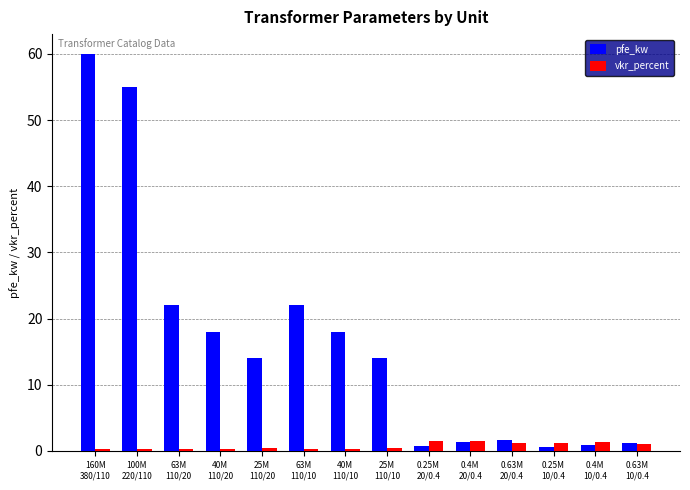

Which series has the largest range (max minus min)?

pfe_kw